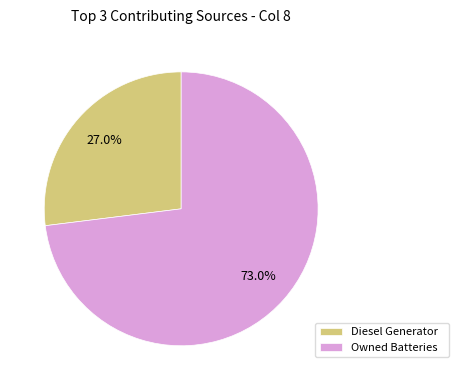

Rank the categories by value from lowest to highest.

Diesel Generator, Owned Batteries